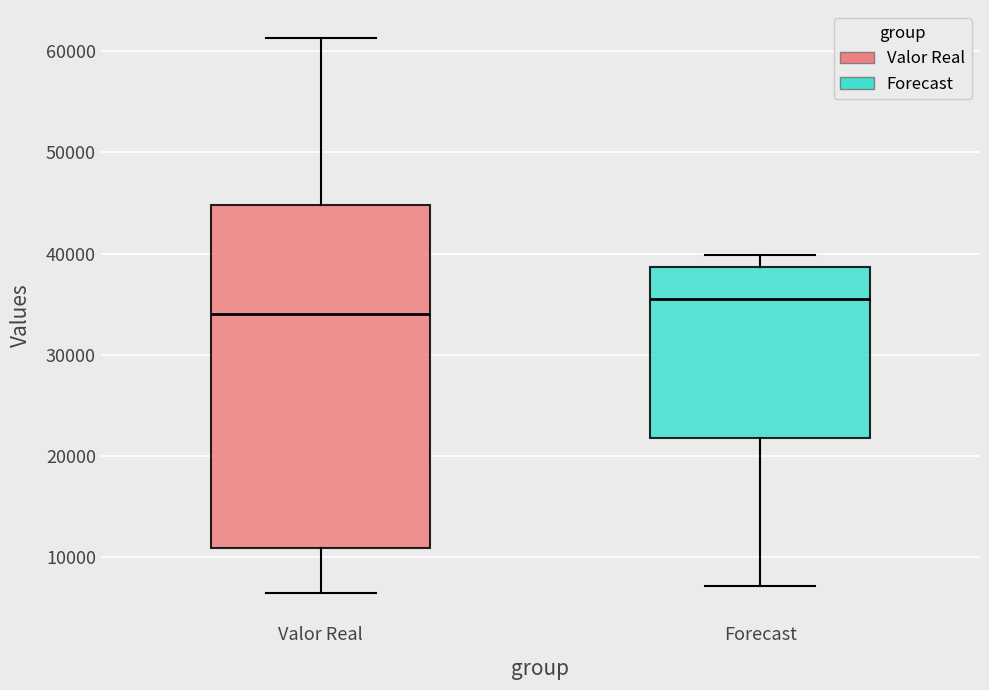

Reading left to right, read every box against the y-axis: the position of its median line, the range the box covers, and the ends of its whiskers. The values are not printed on the chart, so give them approximately, as read against the axis.

Valor Real: median 34000, box 11000 to 45000, whiskers 6000 to 61000
Forecast: median 36000, box 22000 to 39000, whiskers 7000 to 40000